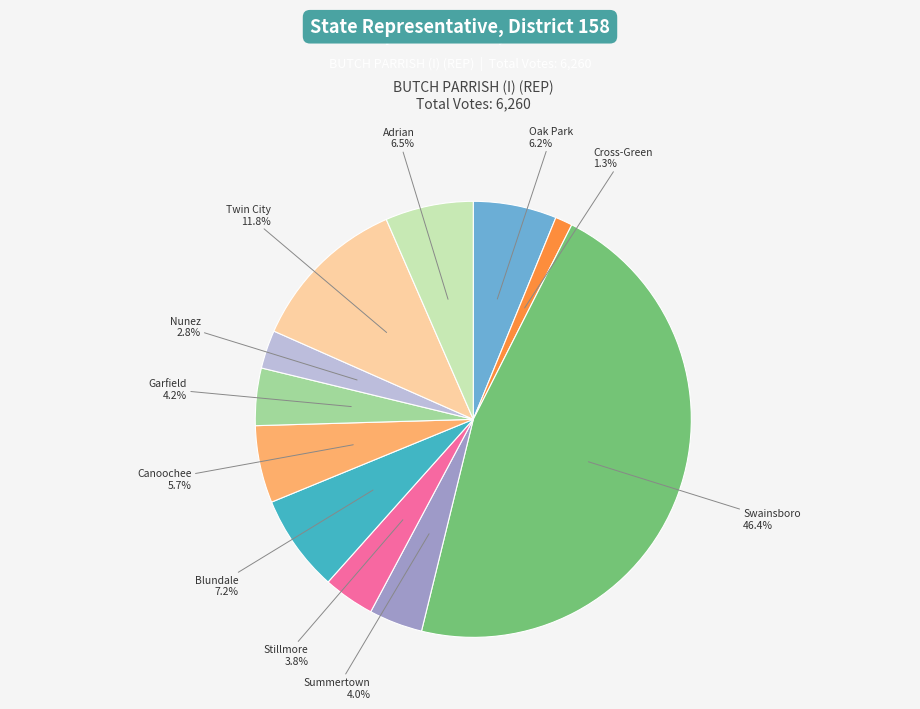

Is there a majority slice in this chart?

No